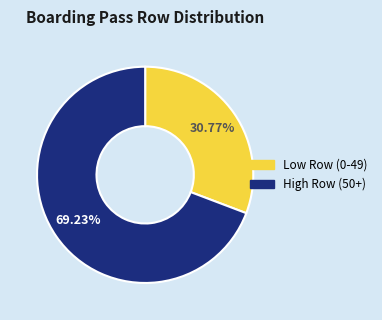

Is there any slice that represents more than half of the pie?

Yes